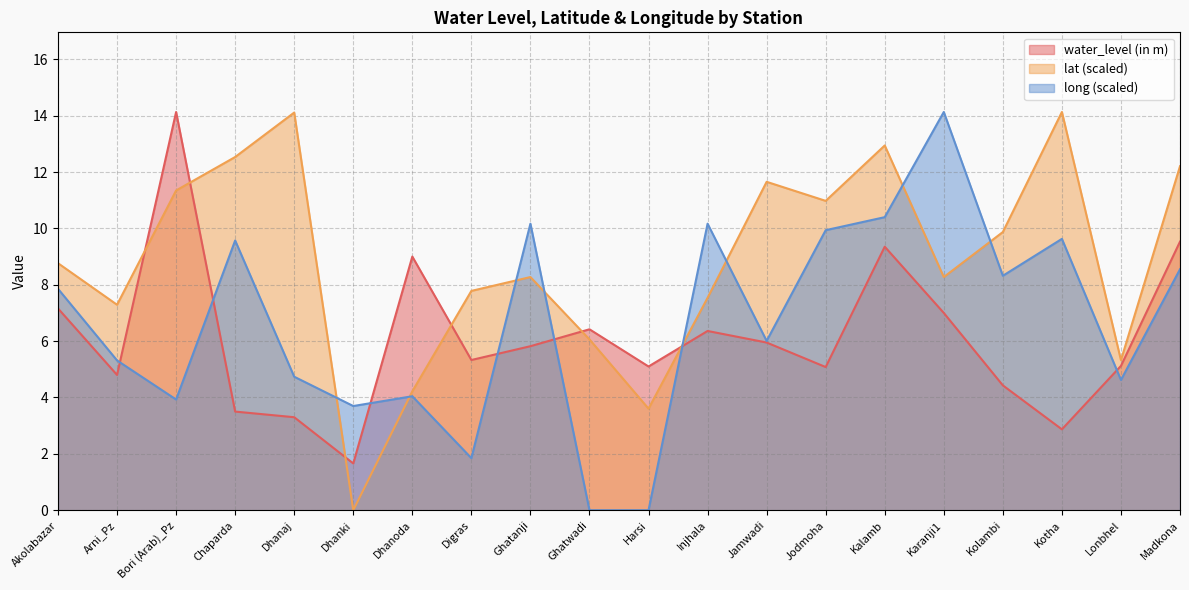

How many values in long are above zero?

18